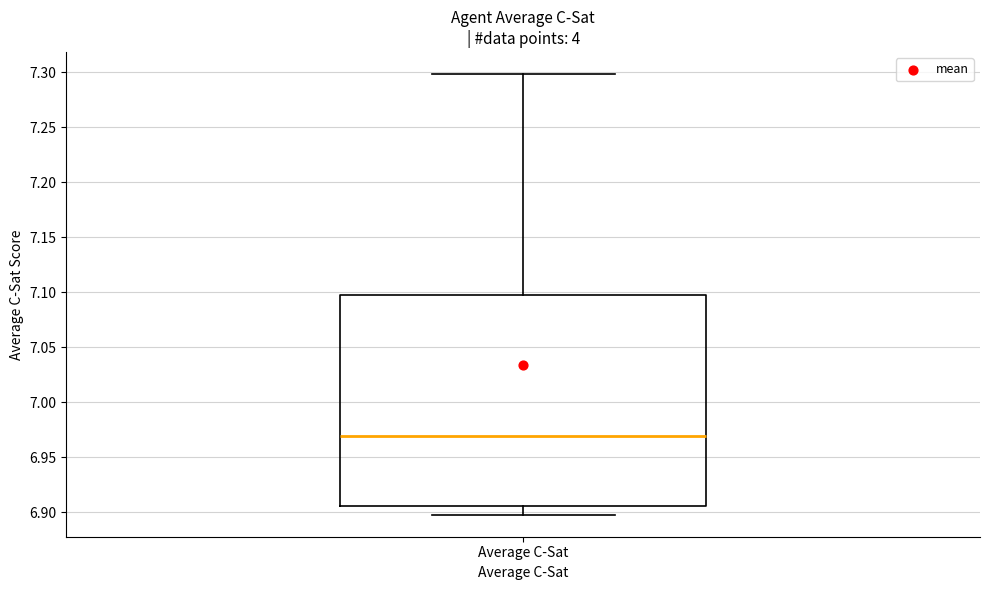

Where is the lower edge of the box for Average C-Sat on the y-axis? The values are not printed on the chart, so give them approximately, as read against the axis.

6.905